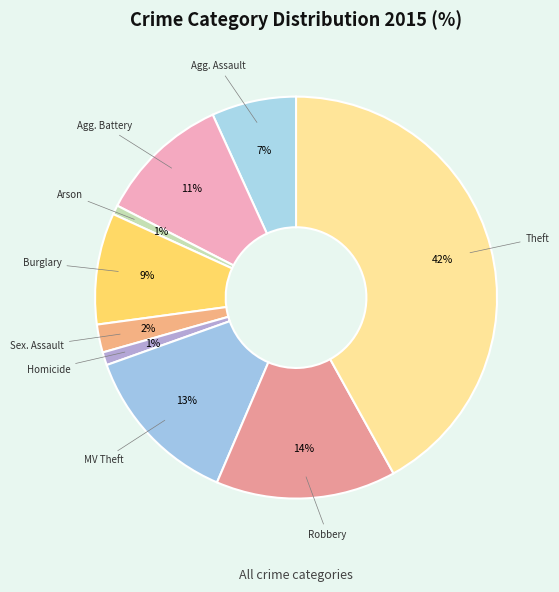

How many slices are in this pie chart?

9